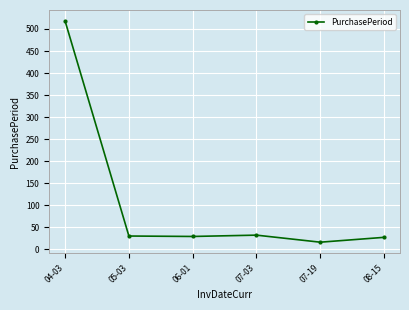

Is it true that the value at 04-03 is 518?

True